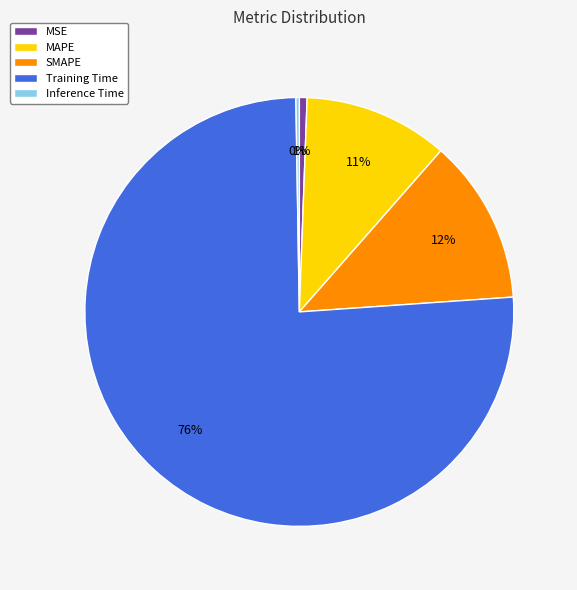

To the nearest percent, what portion does MSE represent?

1%